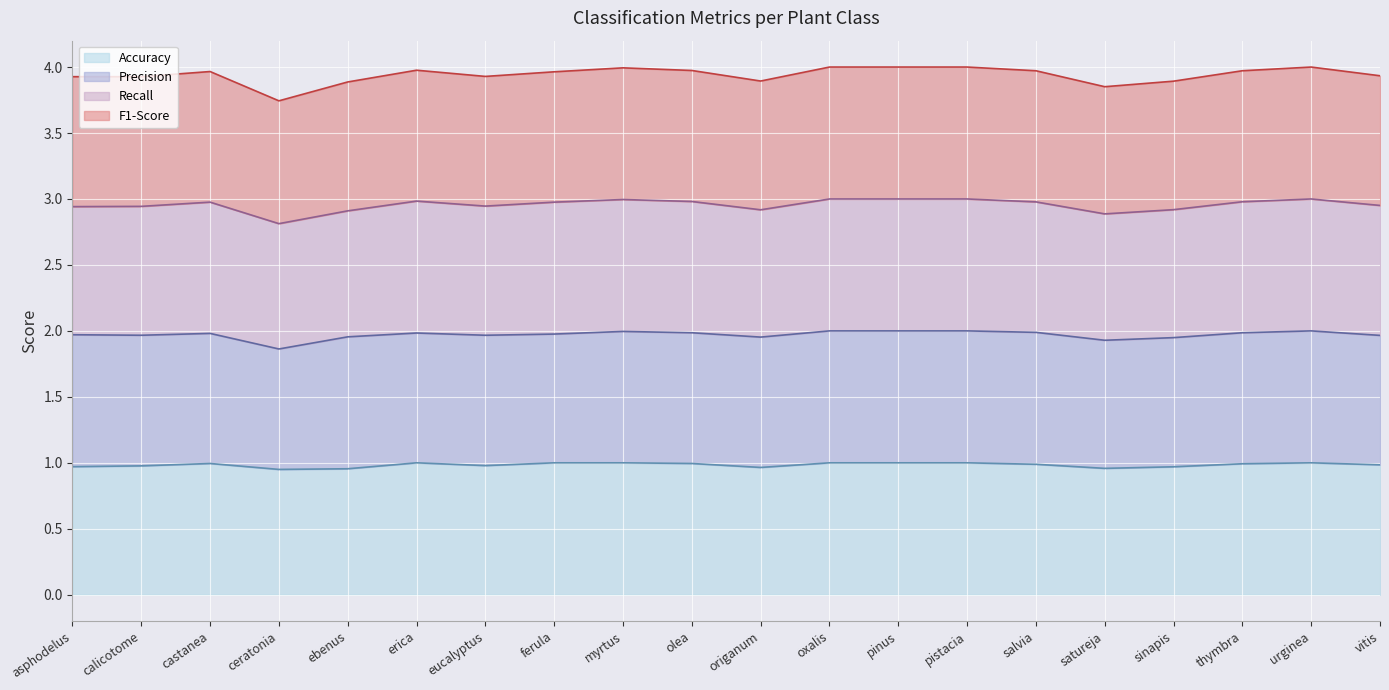

Read the F1-Score line value at salvia.

4.0